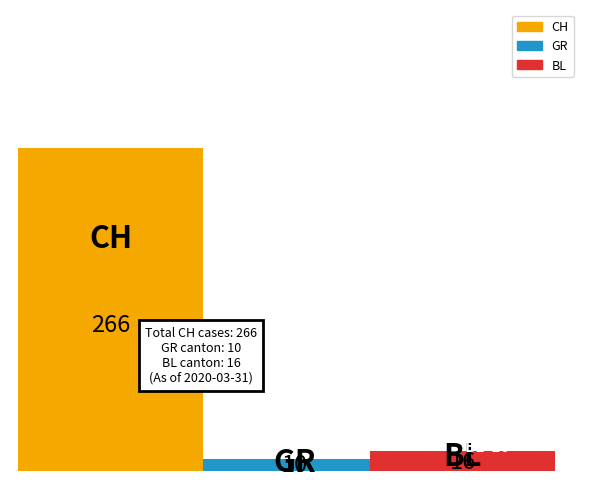

What are all the series names shown in the legend?

CH, GR, BL